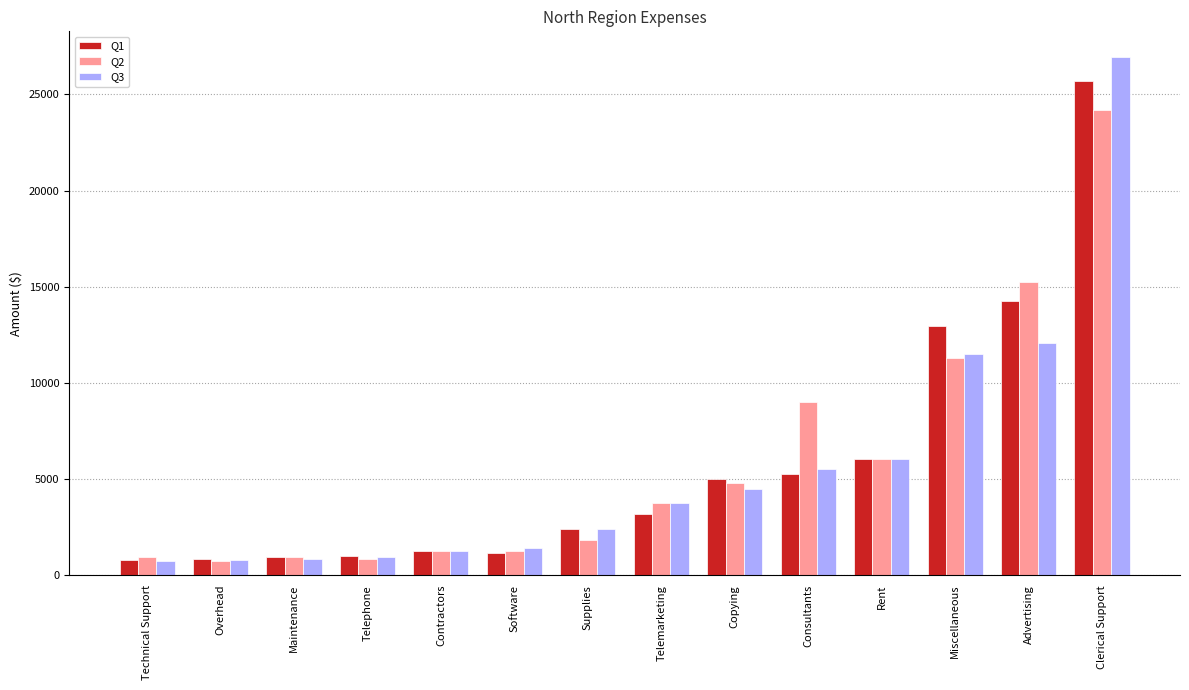

The value of Q3 at Clerical Support is 26930. True or false?

True